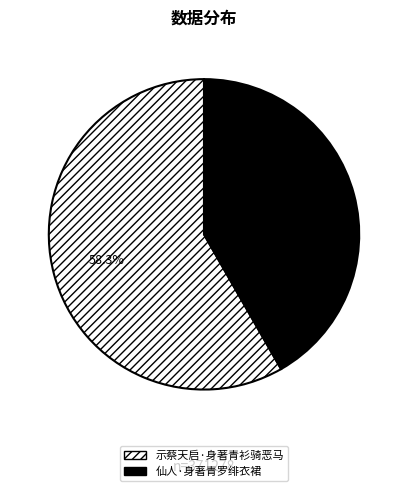

How many slices are in this pie chart?

2